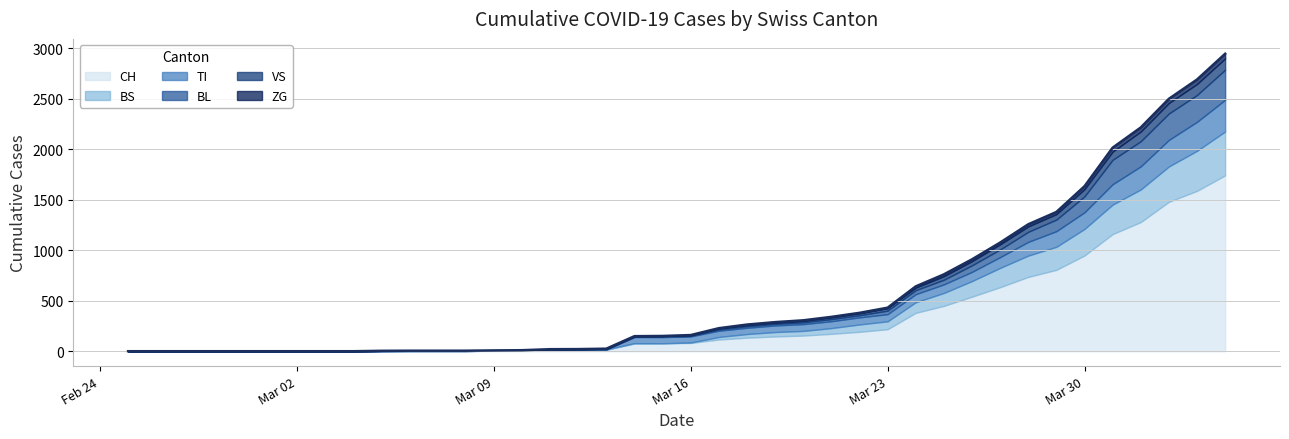

At 2020-03-03, list the series in order from largest to smallest.

CH, VS, ZG, TI, BL, BS